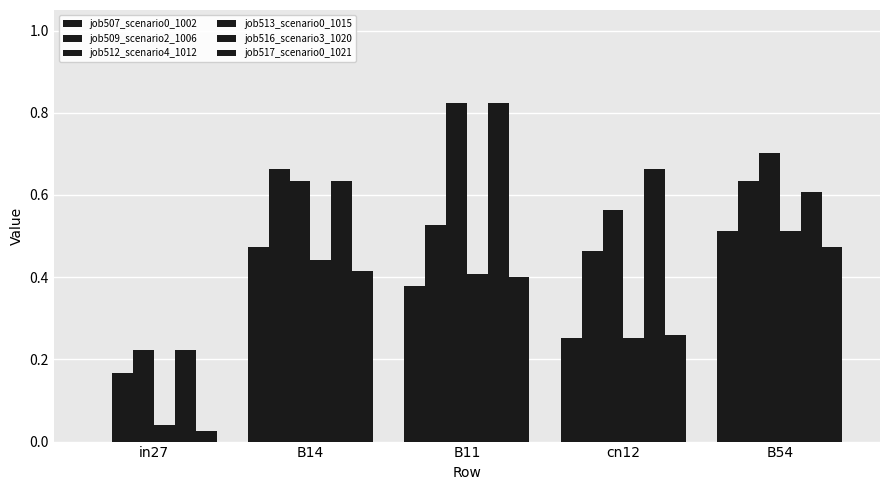

What is the value of the job513_scenario0_1015 bar at the 4th from the left?

0.3